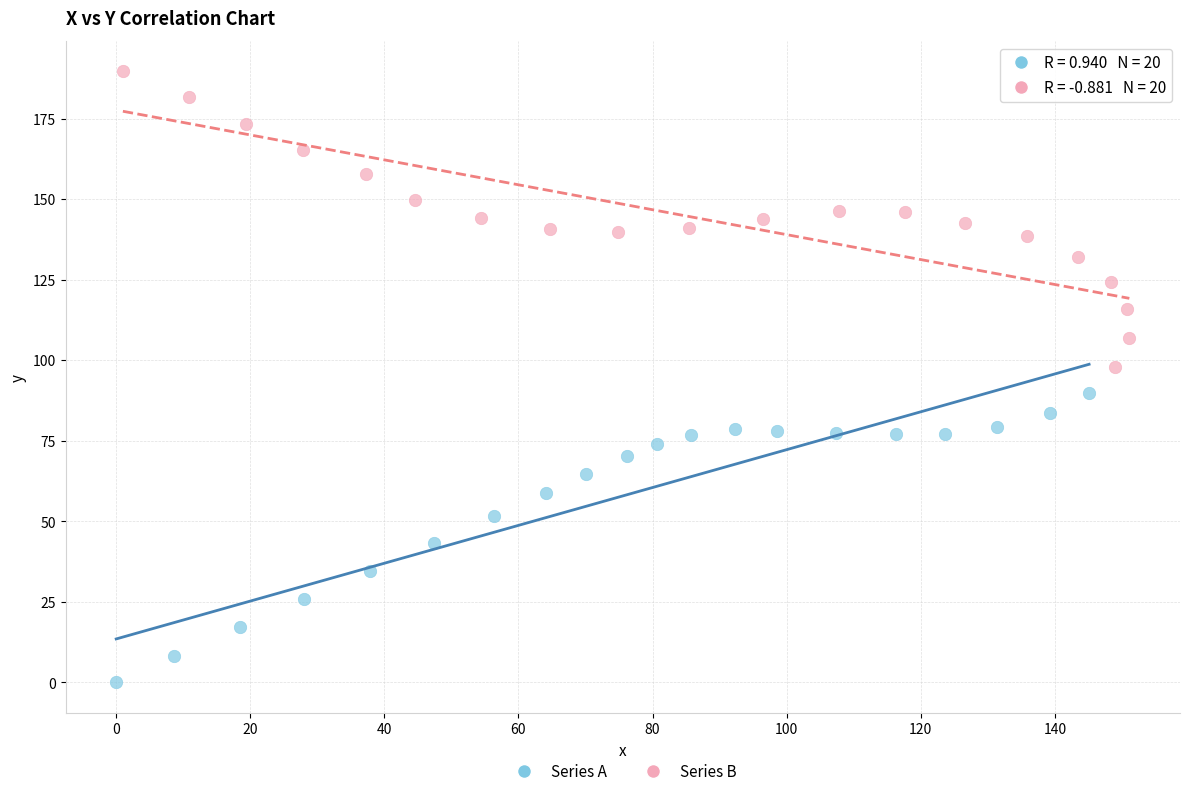

Which series contains the highest Y value?

Series B